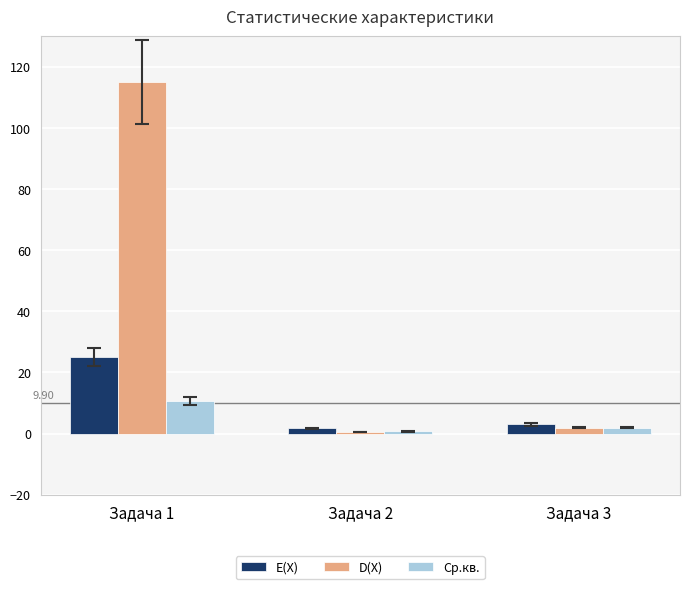

Rank the categories by E(X) value from highest to lowest.

Задача 1, Задача 3, Задача 2